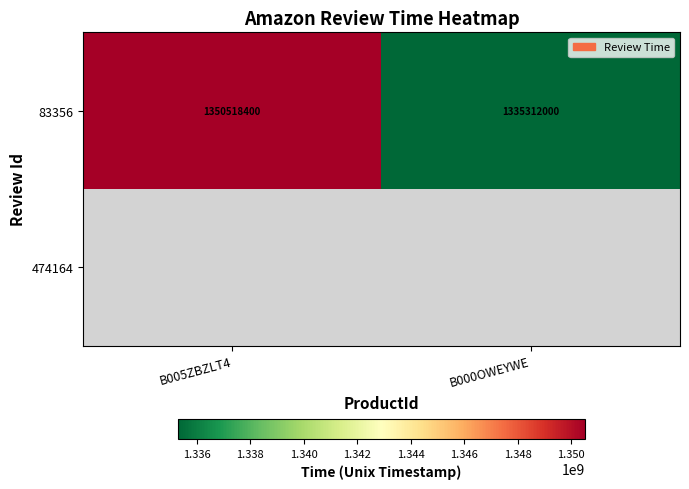

Which category has the highest value in the 83356 series?

B005ZBZLT4